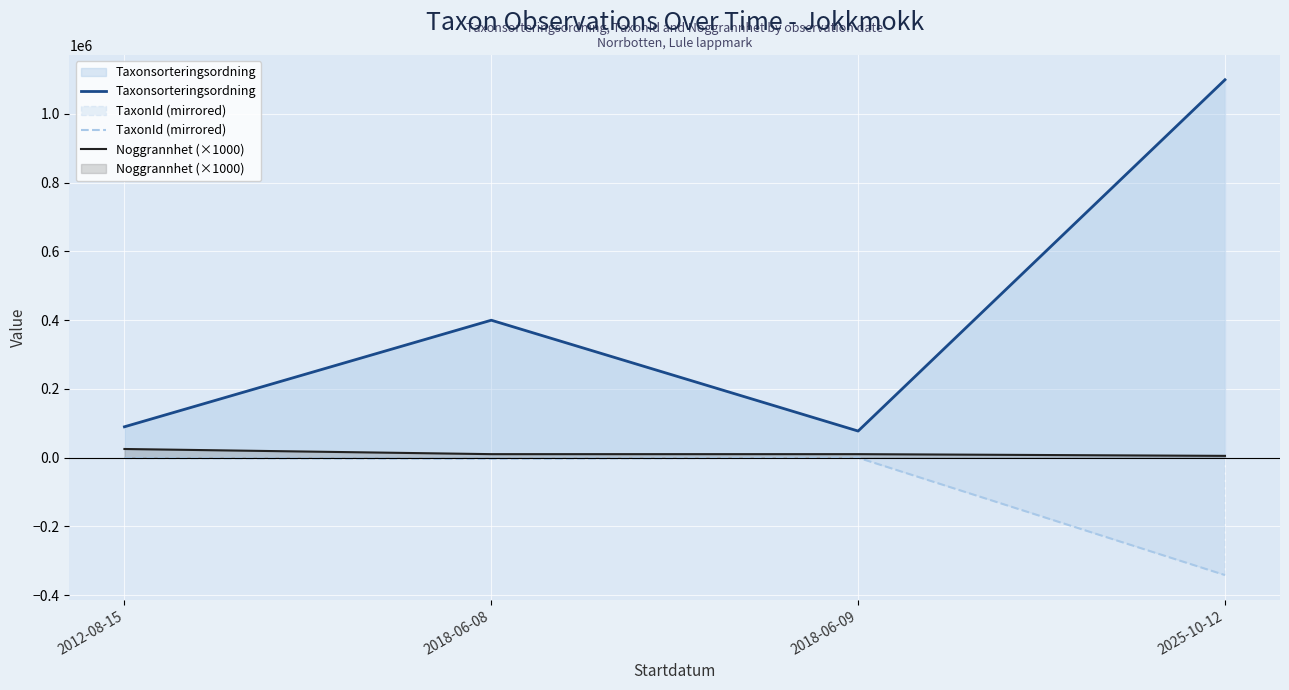

Which category has the lowest value in the Taxonsorteringsordning series?

2018-06-09